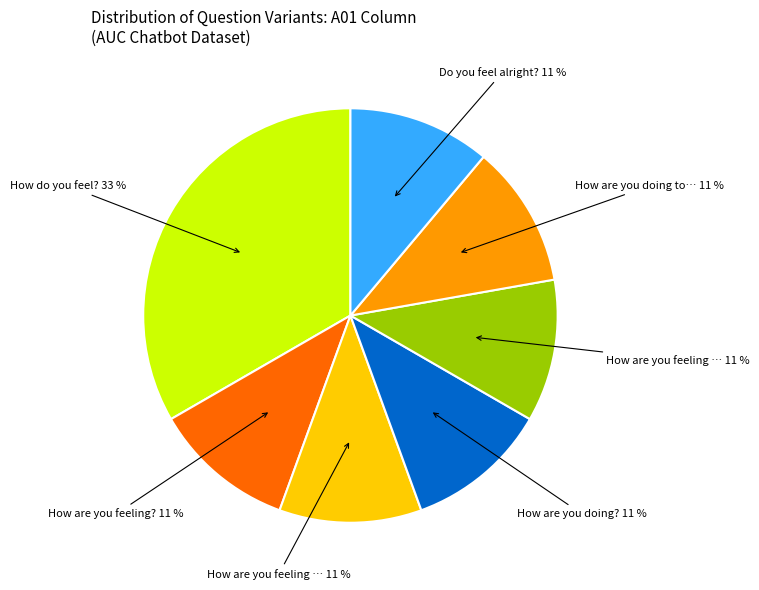

To the nearest percent, what is the average slice percentage?

14%